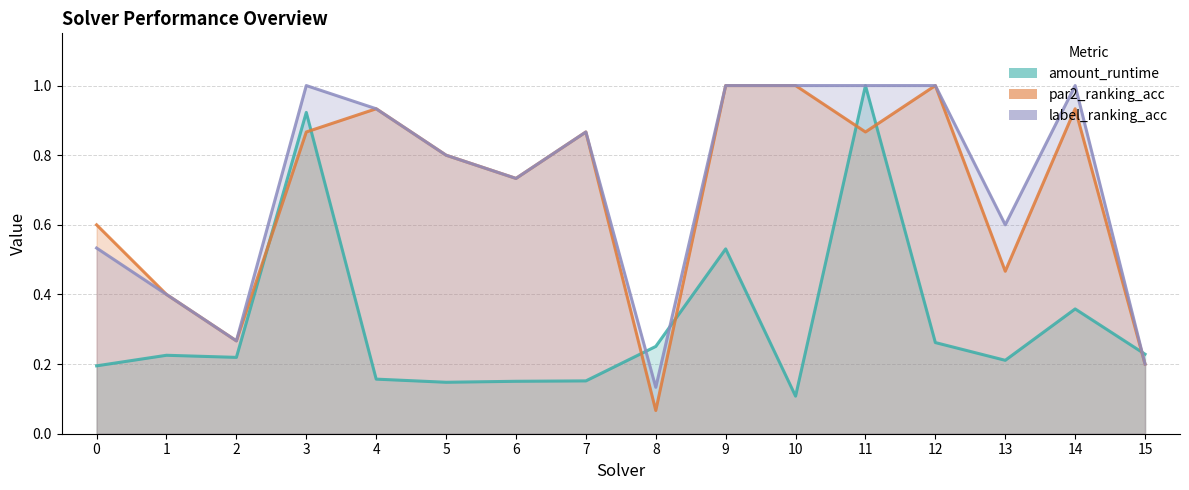

At which label does label_ranking_acc reach its peak?

3